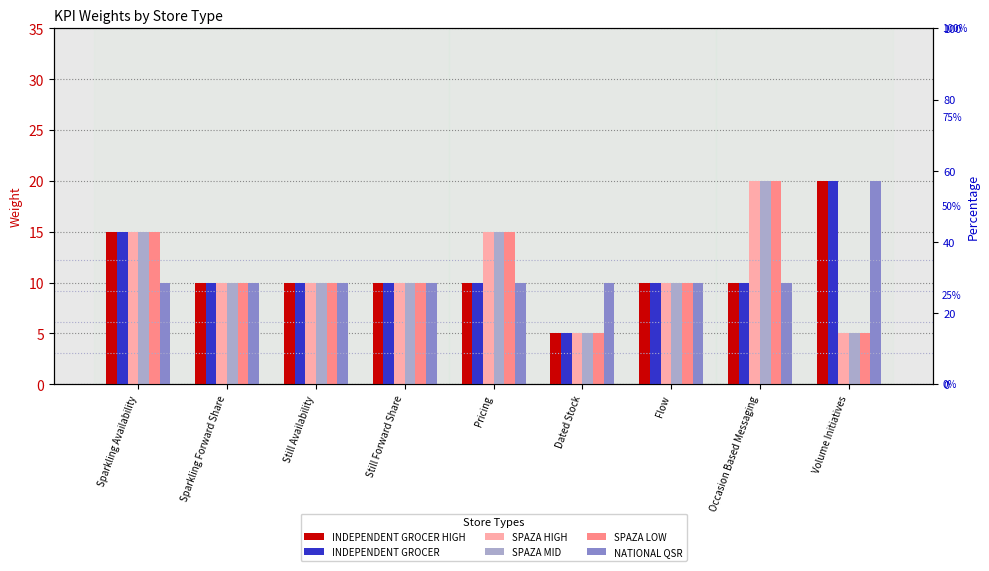

True or false: SPAZA LOW has a value of 10 at Still Availability.

True